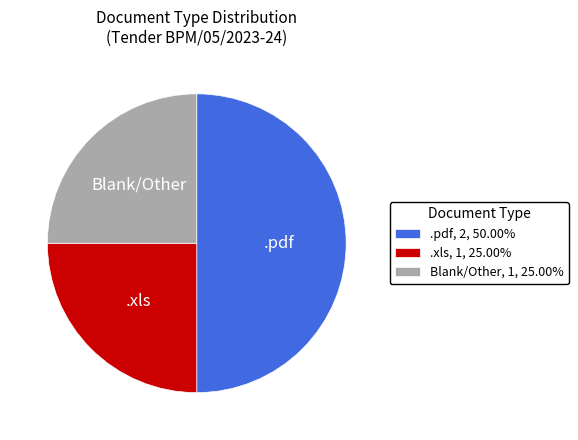

Count the number of slices in the pie.

3